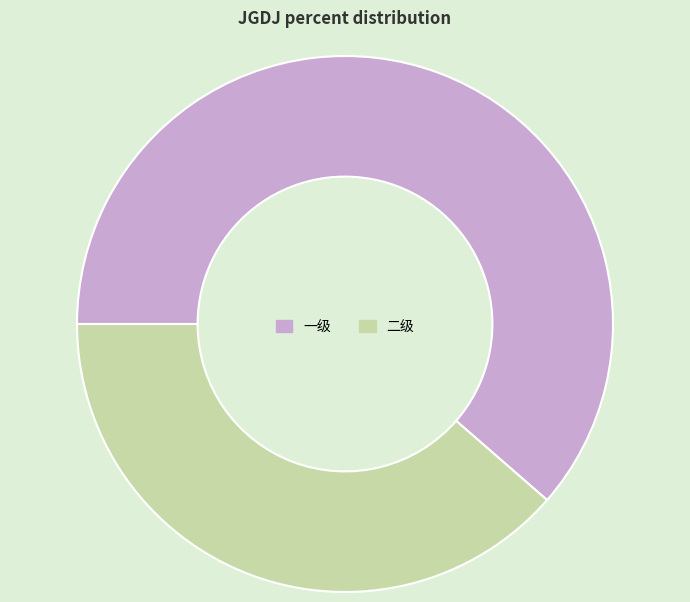

The 一级 slice represents 61% of the pie. True or false?

True